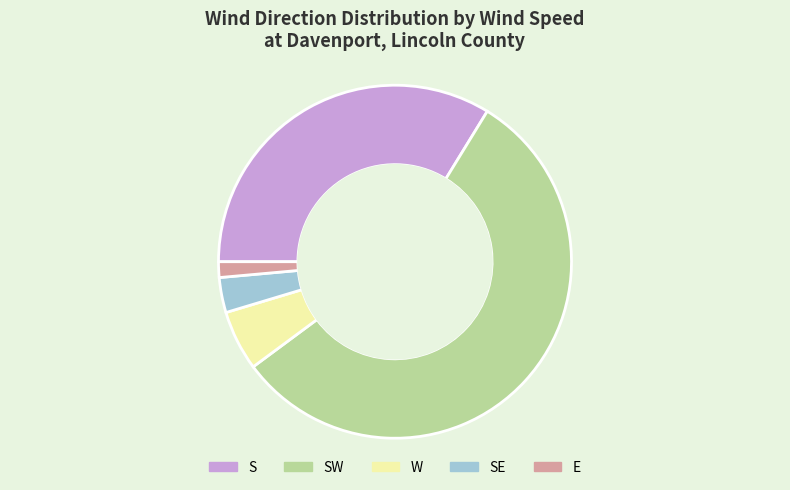

True or false: E accounts for 8% of the total.

False